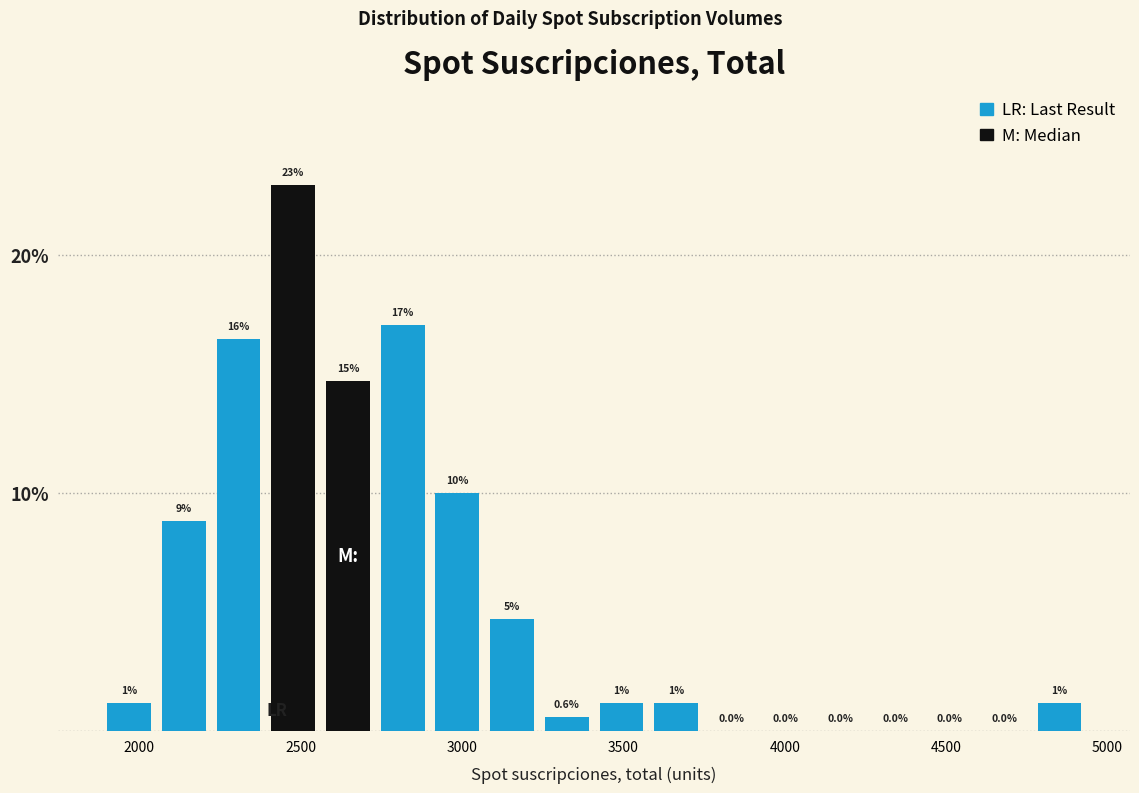

Around what value on the x-axis is the tallest bar? Give the approximate position of its centre, as read against the axis.

2500